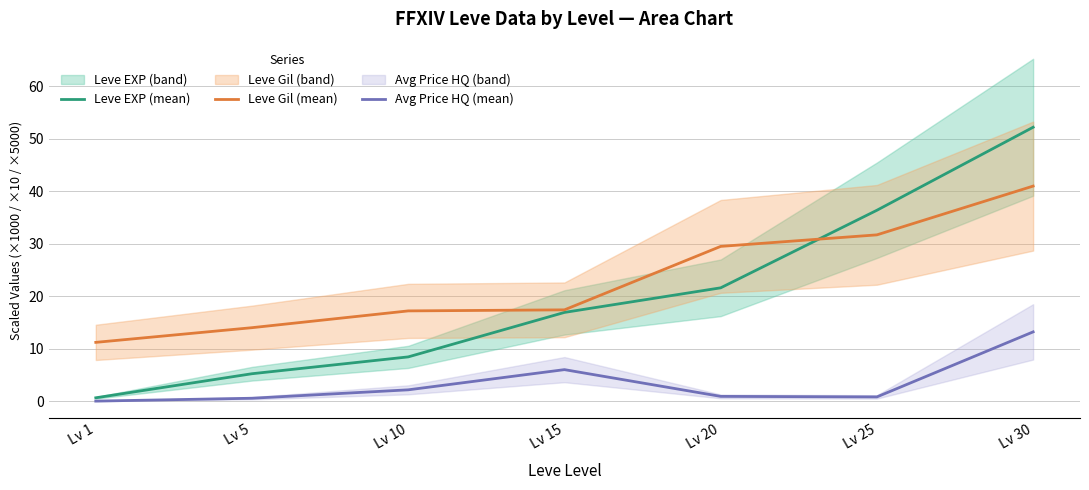

True or false: Leve Gil (mean) and Avg Price HQ (mean) intersect in this chart.

False